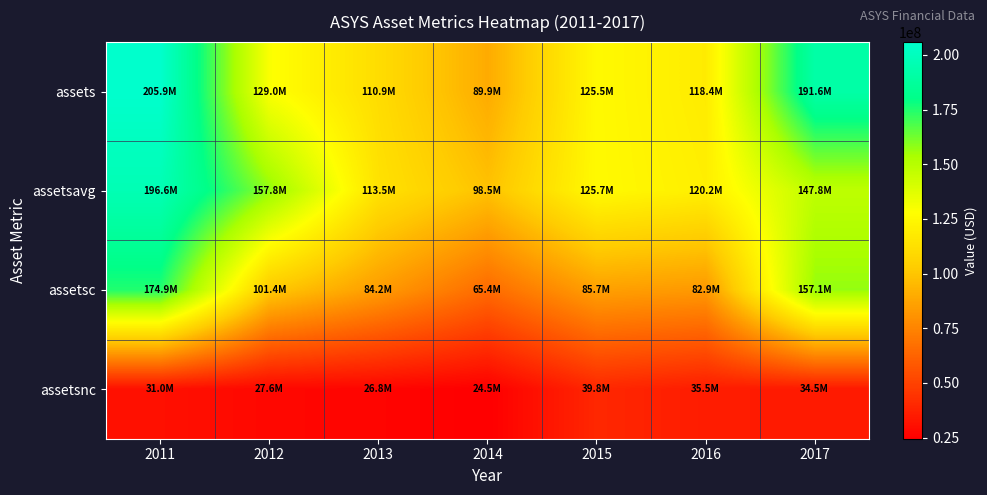

Which series has the widest spread of values?

assets